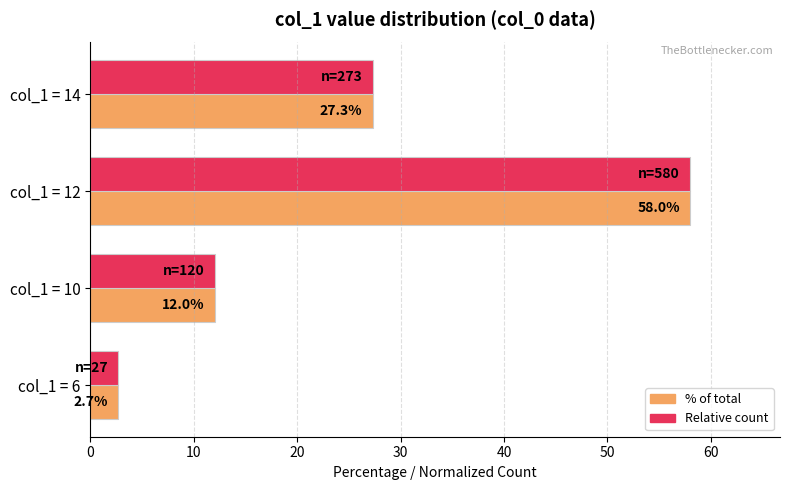

What is the total value across all series at col_1 = 10?

24.0